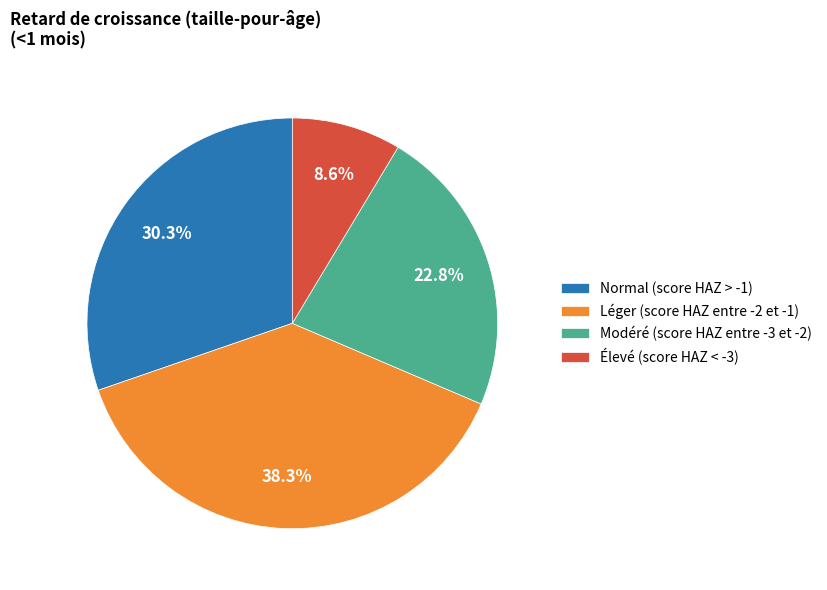

Is there a majority slice in this chart?

No